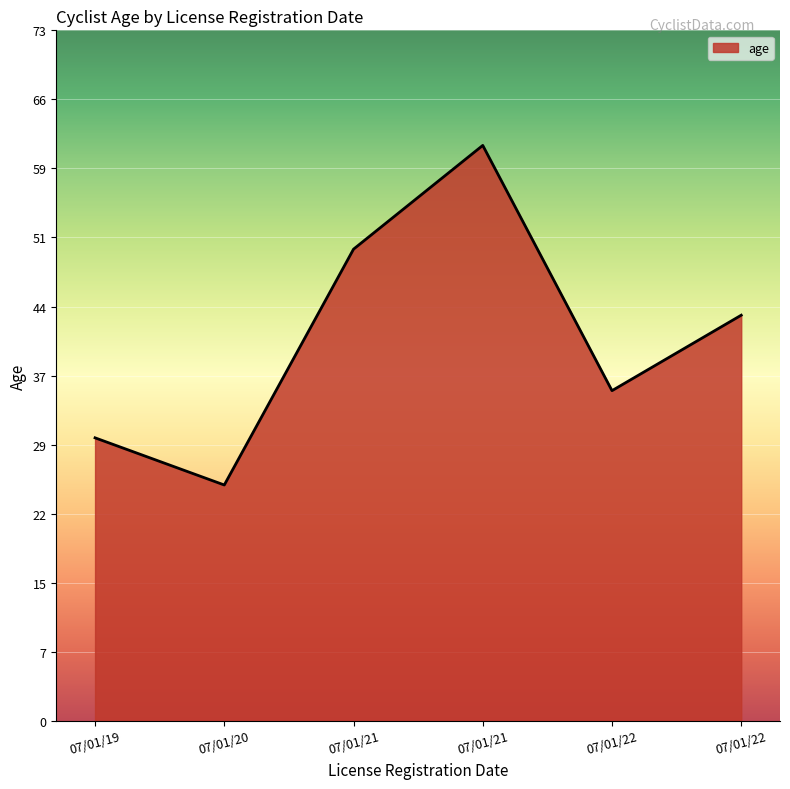

Does the chart have visible grid lines?

Yes